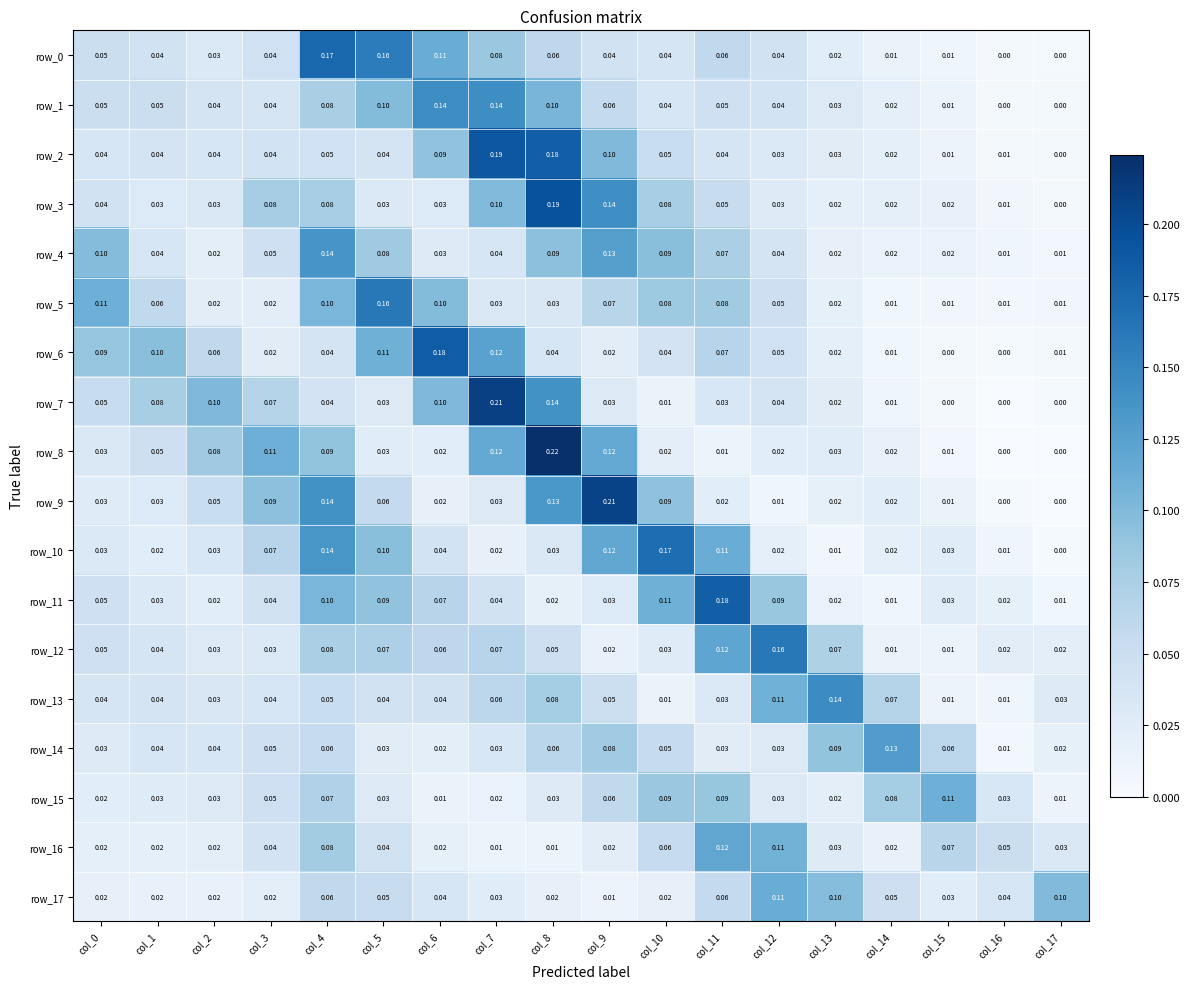

Is the value of row_4 at col_12 greater than the value of row_7 at col_0?

No